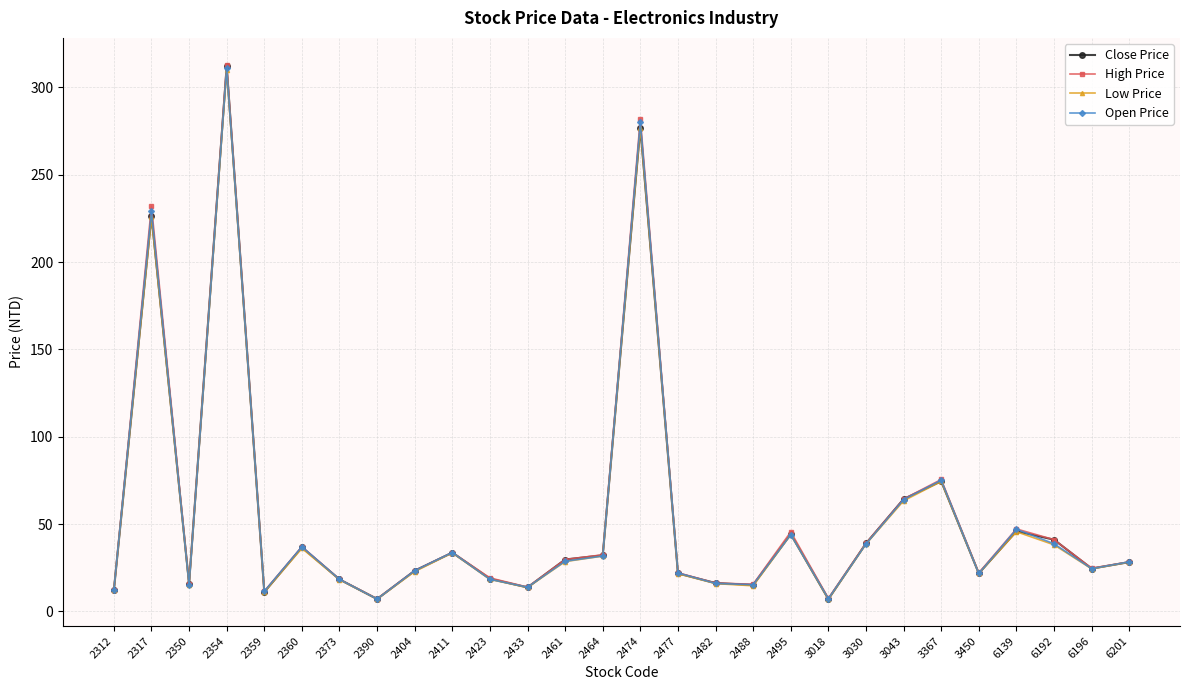

Is it true that Close Price equals 15.2 at 2488?

True